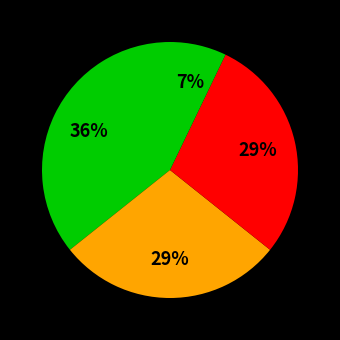

How many segments does this pie chart have?

4